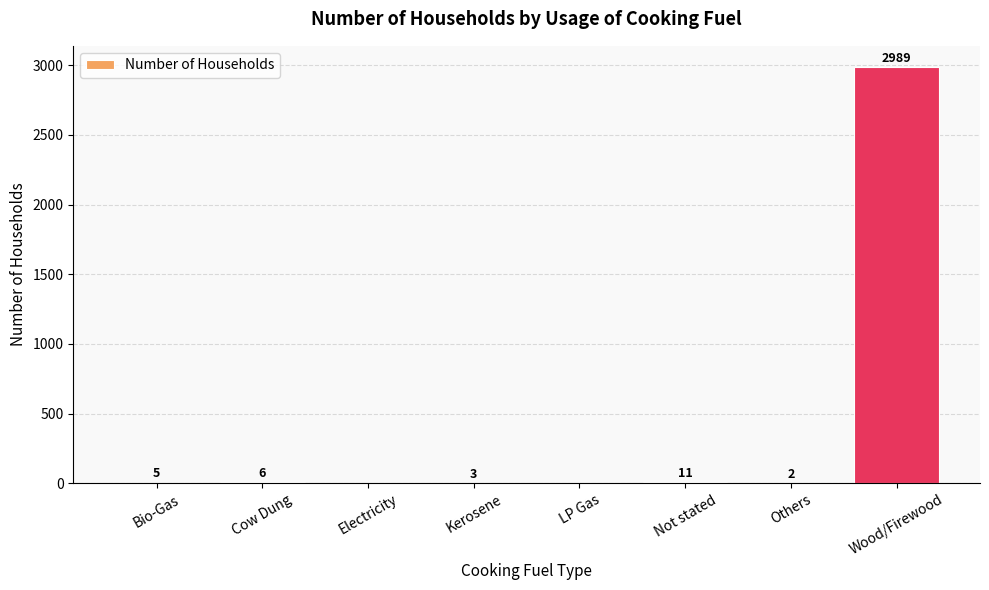

The chart shows a value of -1544 at Electricity. True or false?

False